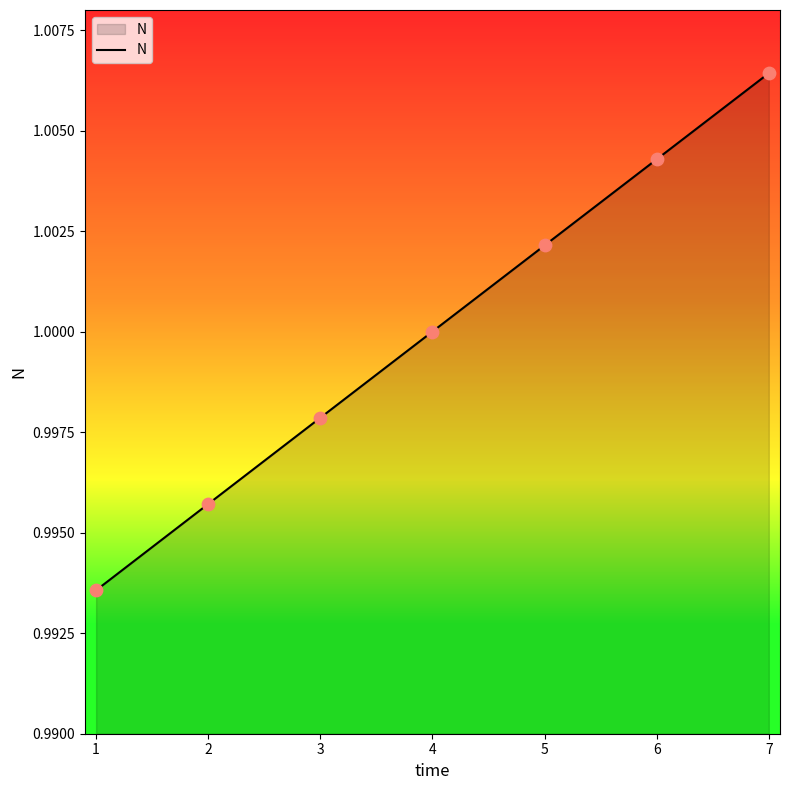

What is the sum of all values?

7.0